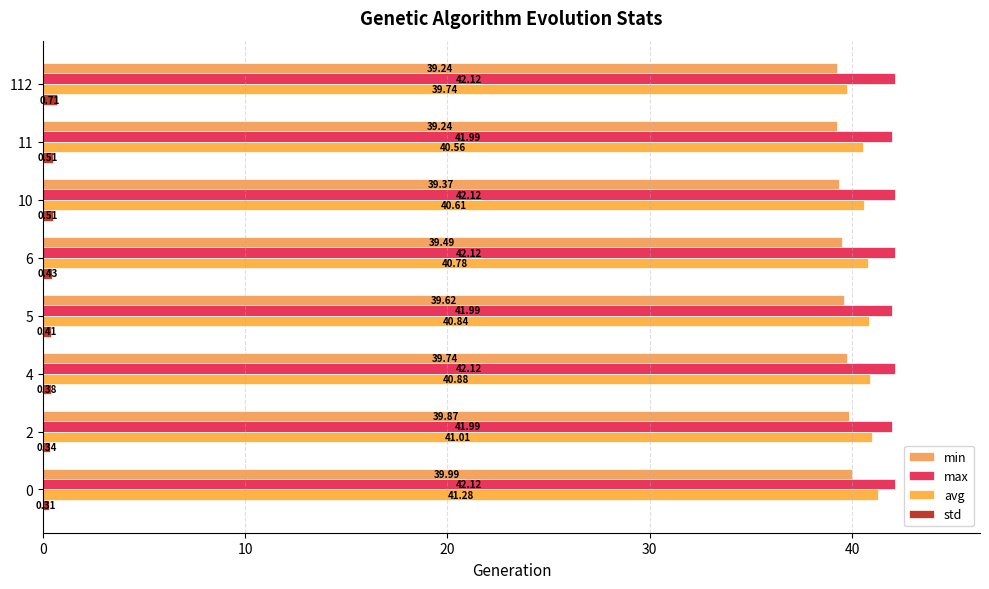

What is the approximate value of avg at 0?

41.3